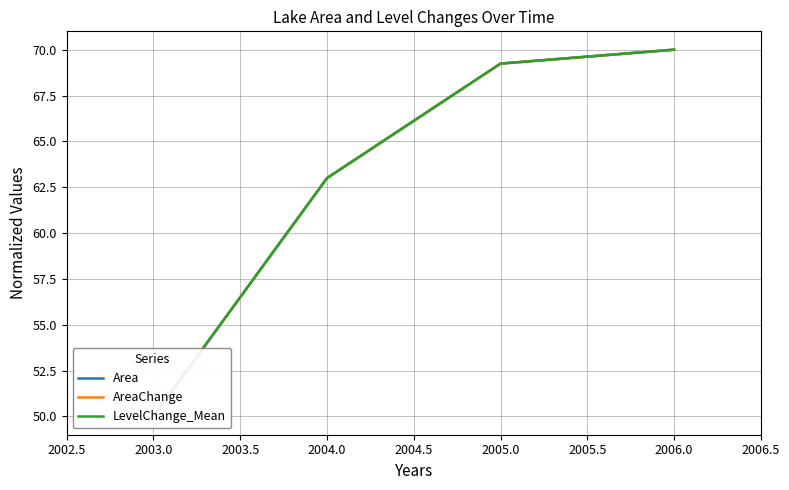

List the series in order of their peak value, highest first.

Area, AreaChange, LevelChange_Mean